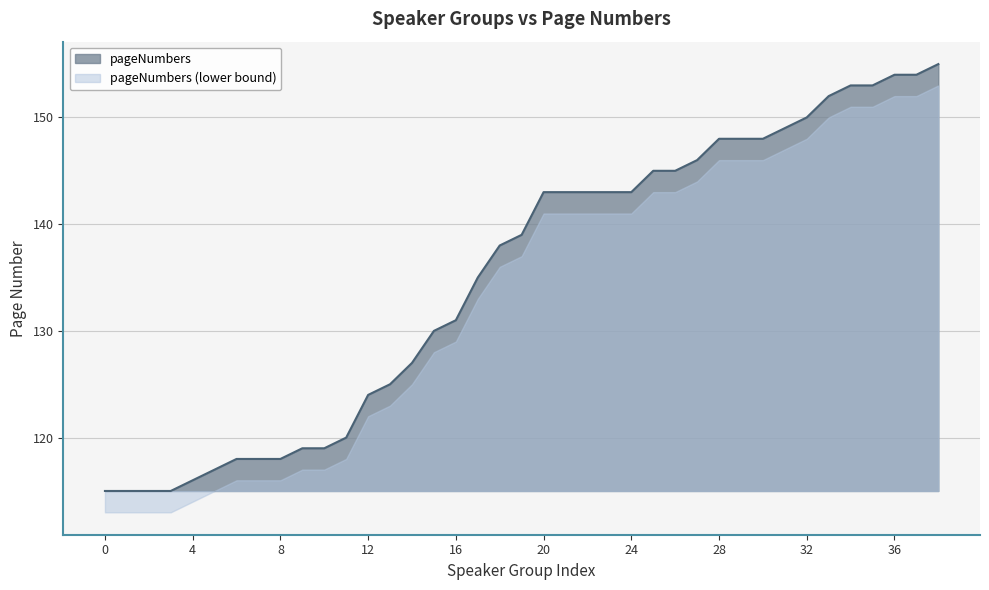

What is the minimum value shown in the chart?

113